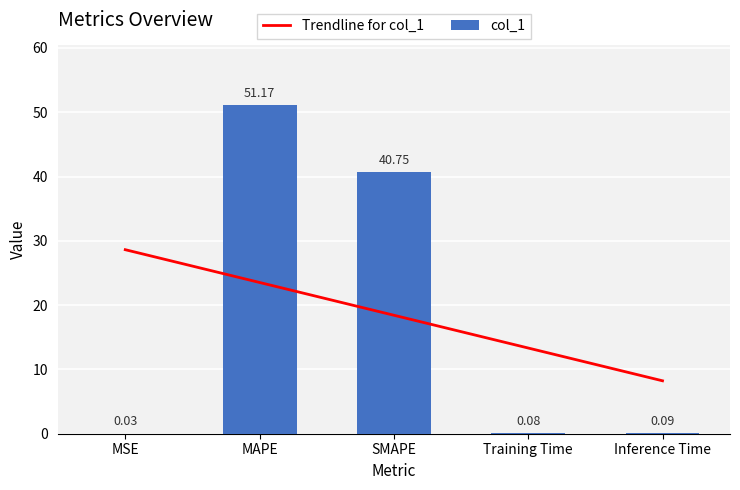

Reading left to right, list all the values displayed in this chart.

0.0	51.2	40.7	0.1	0.1